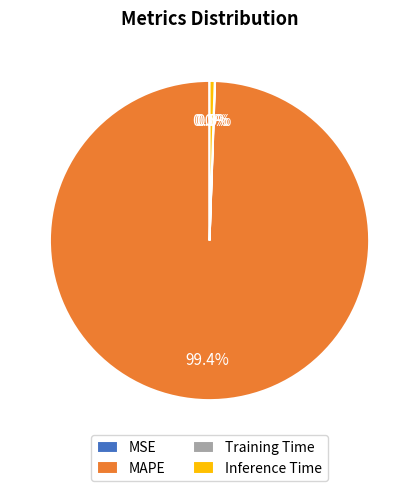

What is the majority slice?

MAPE